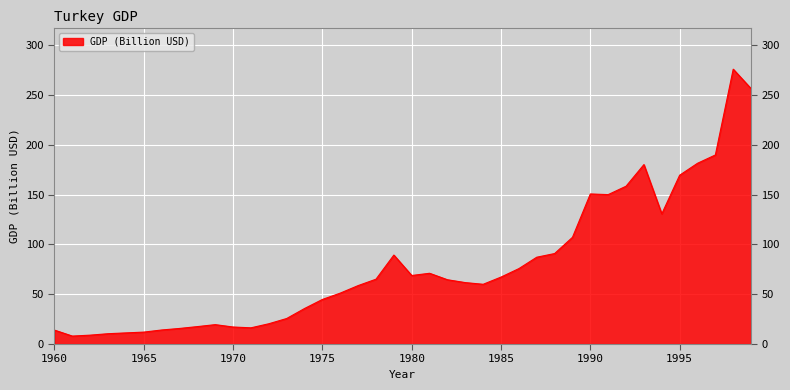

What is the maximum value shown in the chart?

276.0